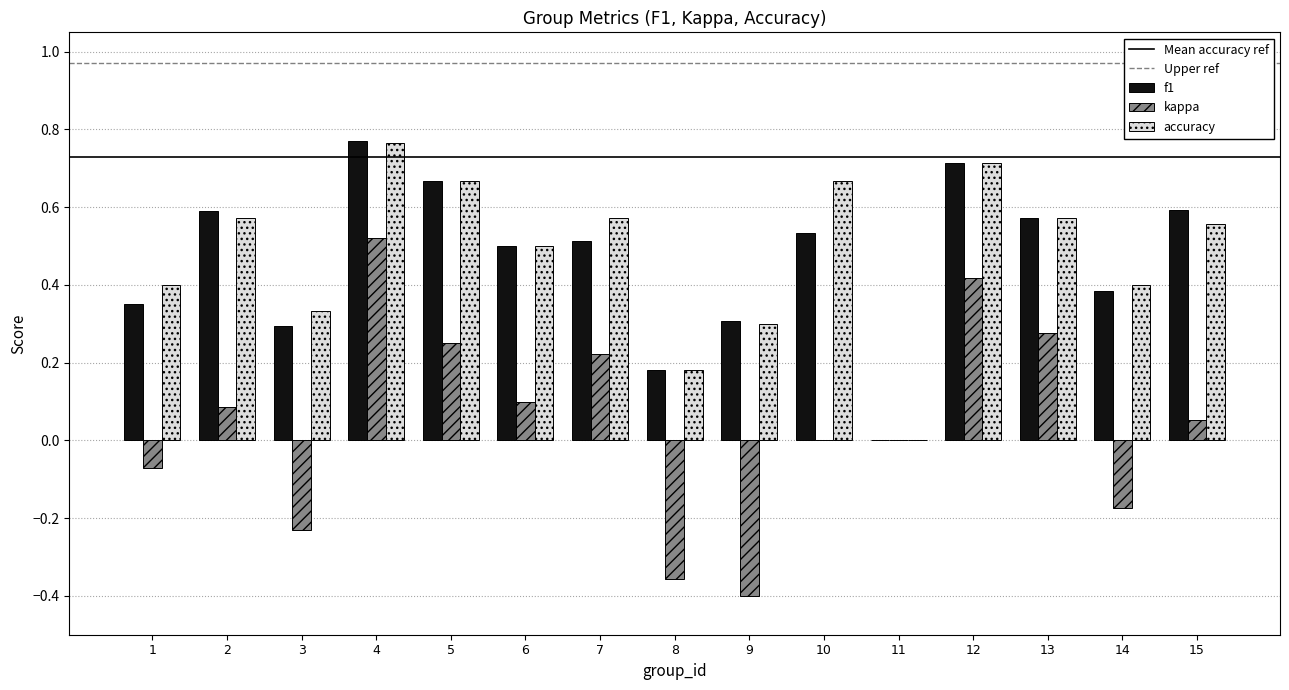

Which label corresponds to the largest value in the chart?

4